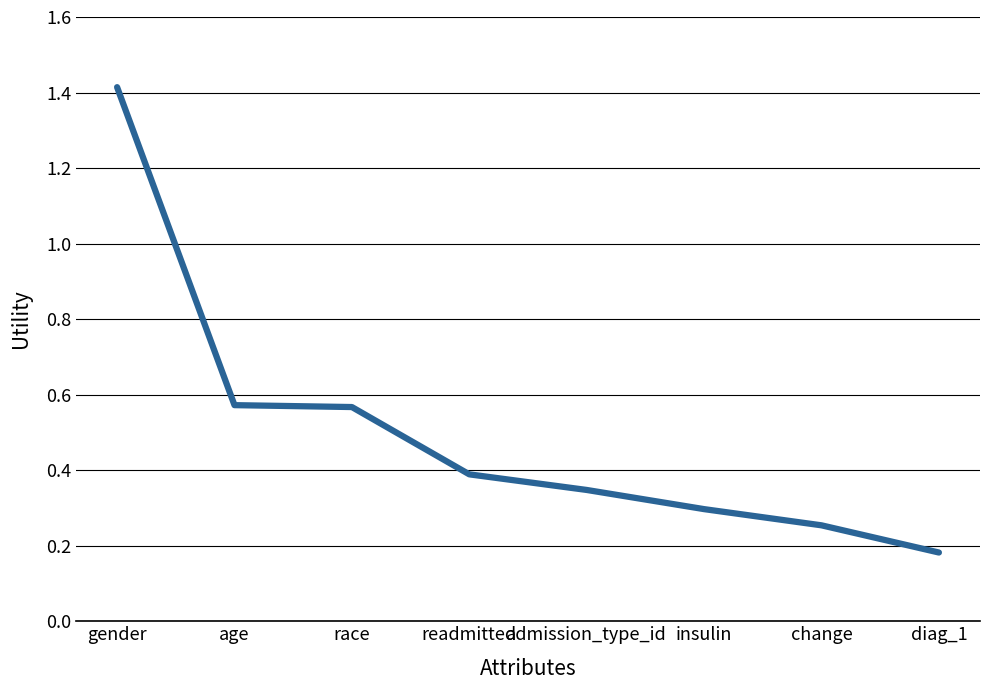

Is it true that the value at readmitted is 0.4?

True